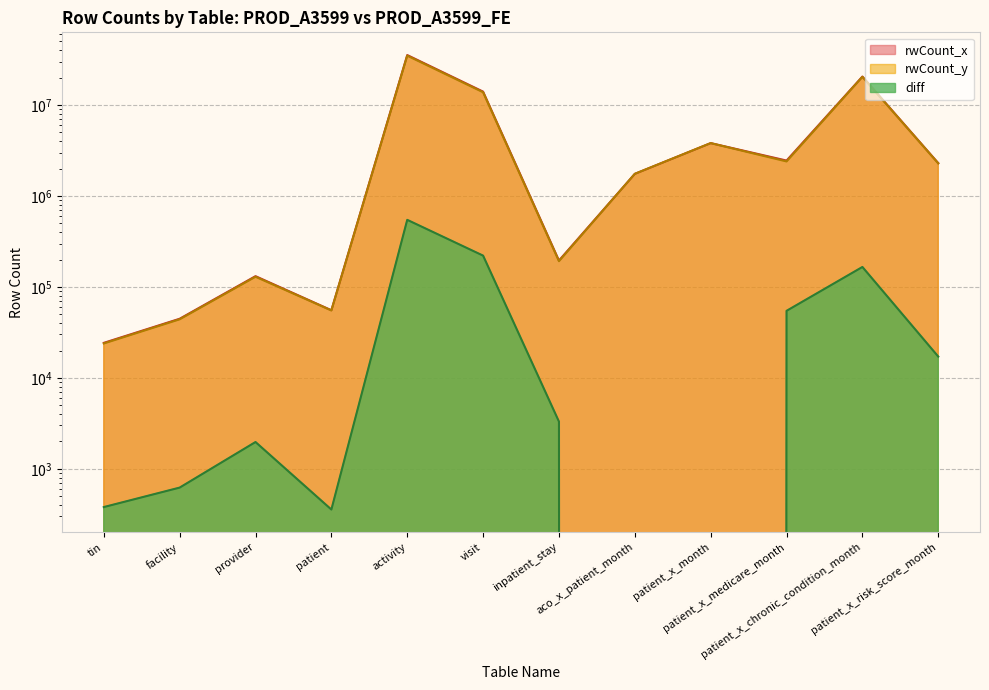

Reading left to right, transcribe all the data shown in this chart.

rwCount_x: tin=24275	facility=44677	provider=131323	patient=55455	activity=35409276	visit=14033343	inpatient_stay=195182	aco_x_patient_month=1750971	patient_x_month=3811071	patient_x_medicare_month=2450822	patient_x_chronic_condition_month=20557384	patient_x_risk_score_month=2296965
rwCount_y: tin=23895	facility=44055	provider=129351	patient=55098	activity=34862922	visit=13812483	inpatient_stay=191875	aco_x_patient_month=1750971	patient_x_month=3811071	patient_x_medicare_month=2396223	patient_x_chronic_condition_month=20391661	patient_x_risk_score_month=2279820
diff: tin=380	facility=622	provider=1972	patient=357	activity=546354	visit=220860	inpatient_stay=3307	aco_x_patient_month=0	patient_x_month=0	patient_x_medicare_month=54599	patient_x_chronic_condition_month=165723	patient_x_risk_score_month=17145